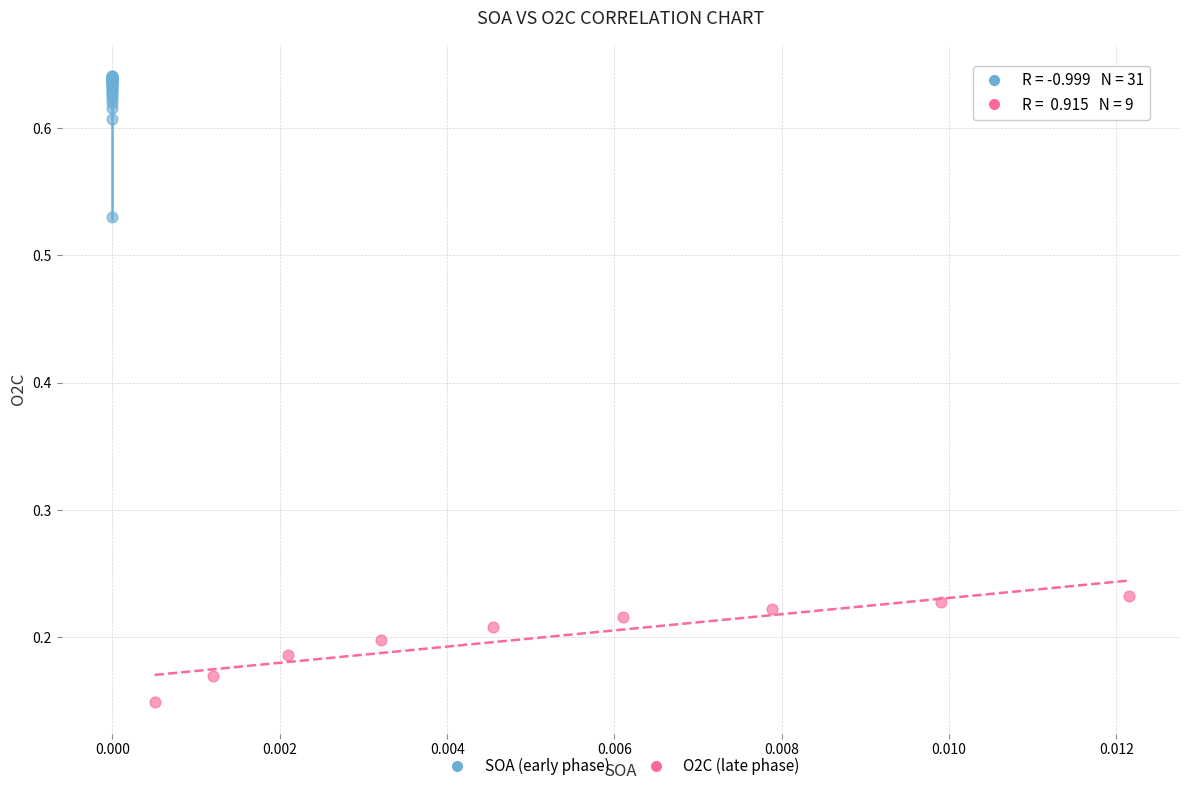

Which series has the largest Y range (max minus min)?

SOA (early phase)